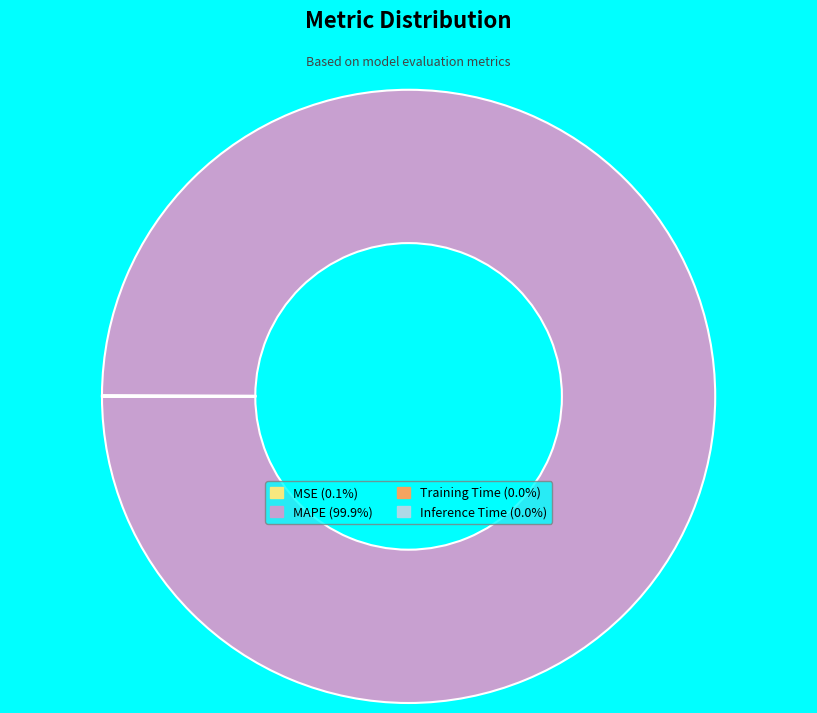

What is the largest slice in the pie chart?

MAPE